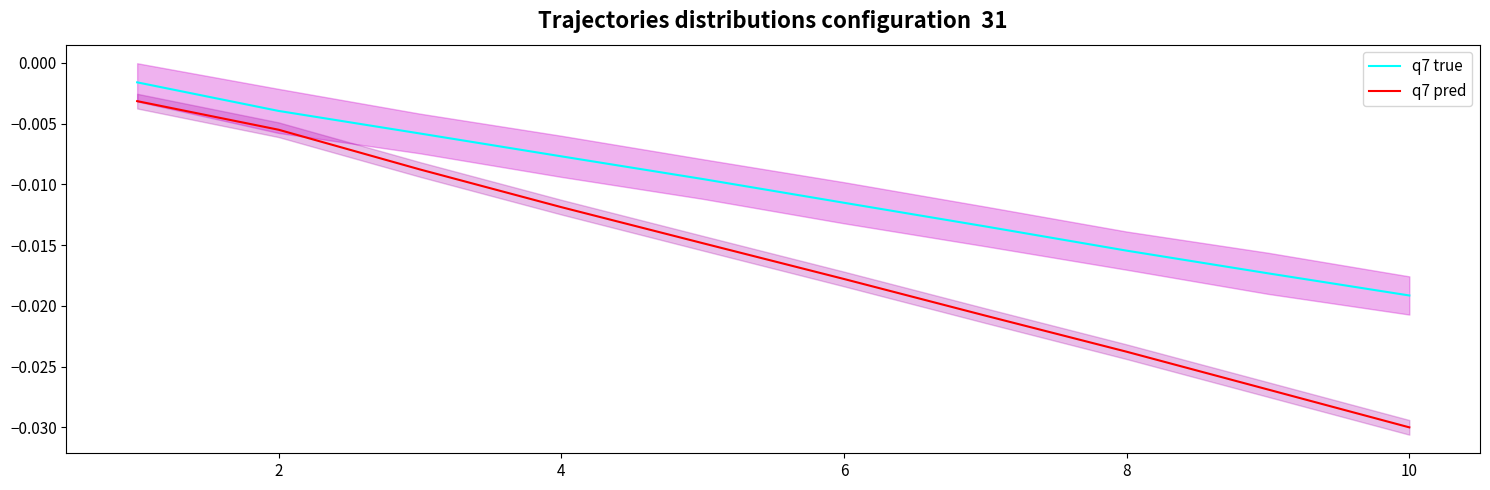

True or false: q7 true and q7 pred cross at least once.

False